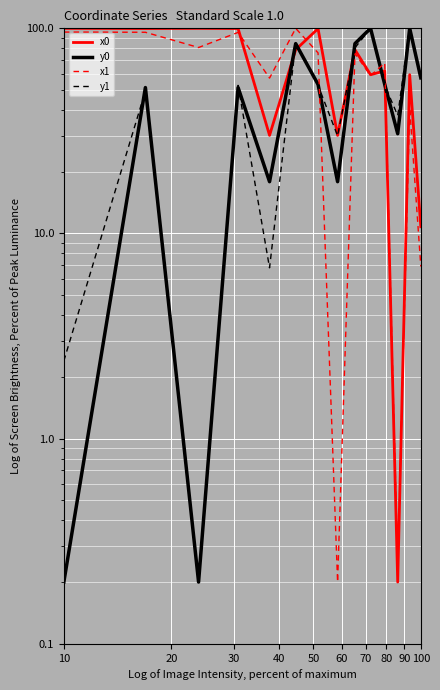

Between 13 and 40, which is larger?

40